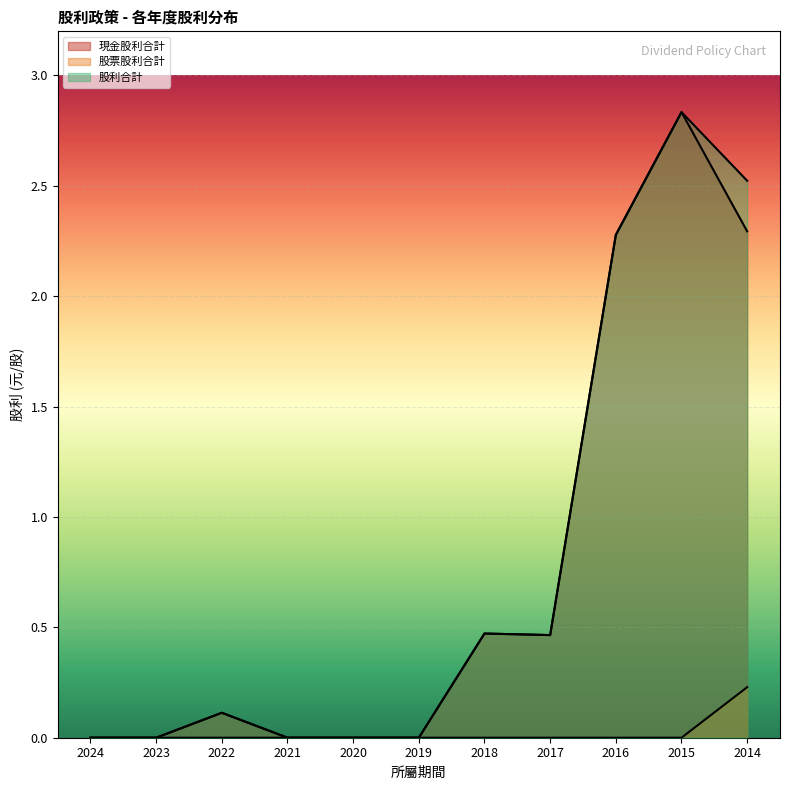

Which series has the largest range (max minus min)?

現金股利合計